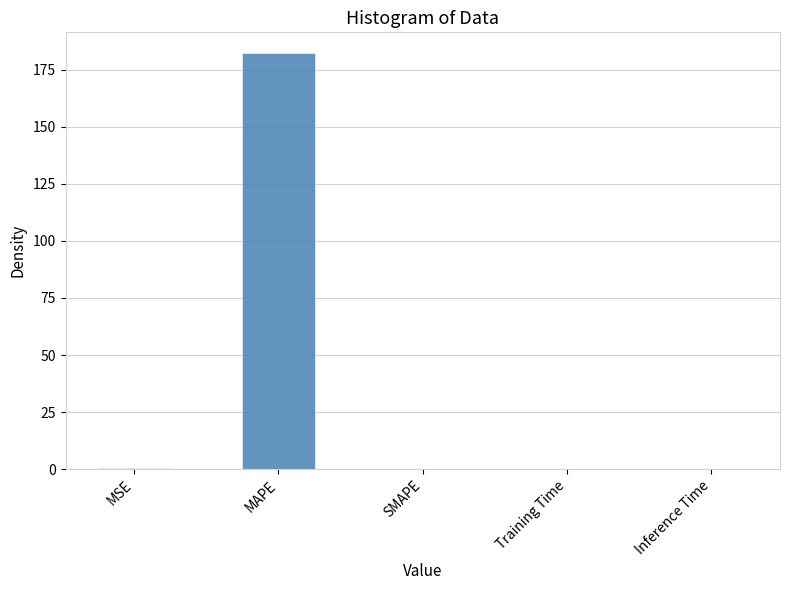

Are the bars horizontal?

No